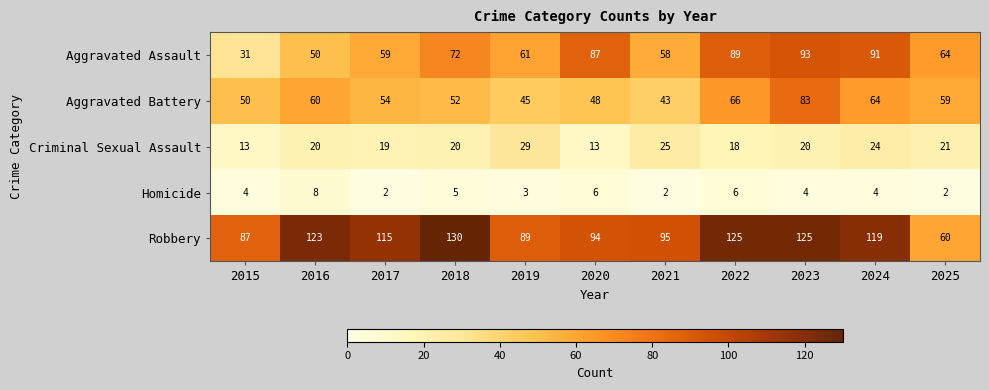

What is the maximum value shown in the chart?

130